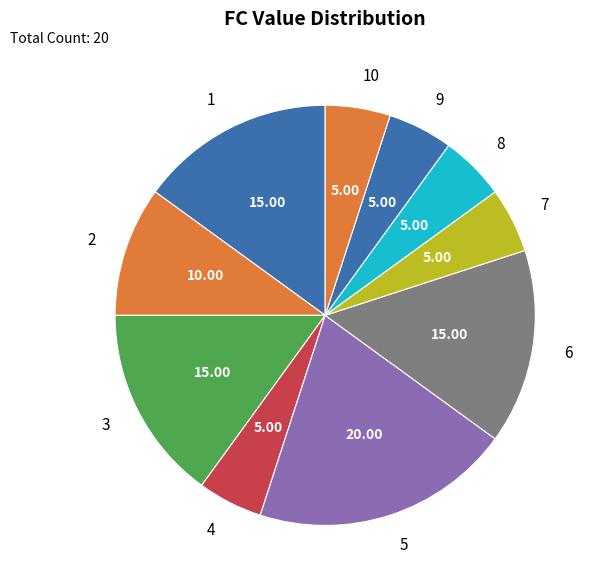

Which has a higher value, 6 or 9?

6